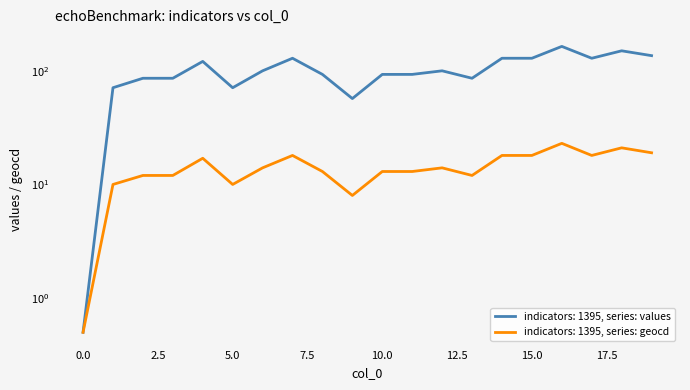

Reading right to left, what are all the values shown in this chart?

values: 19=136.0	18=150.0	17=129.0	16=164.0	15=129.0	14=129.0	13=86.0	12=100.0	11=93.0	10=93.0	9=57.0	8=93.0	7=129.0	6=100.0	5=71.0	4=121.0	3=86.0	2=86.0	1=71.0	0=0.5
geocd: 19=19.0	18=21.0	17=18.0	16=23.0	15=18.0	14=18.0	13=12.0	12=14.0	11=13.0	10=13.0	9=8.0	8=13.0	7=18.0	6=14.0	5=10.0	4=17.0	3=12.0	2=12.0	1=10.0	0=0.5